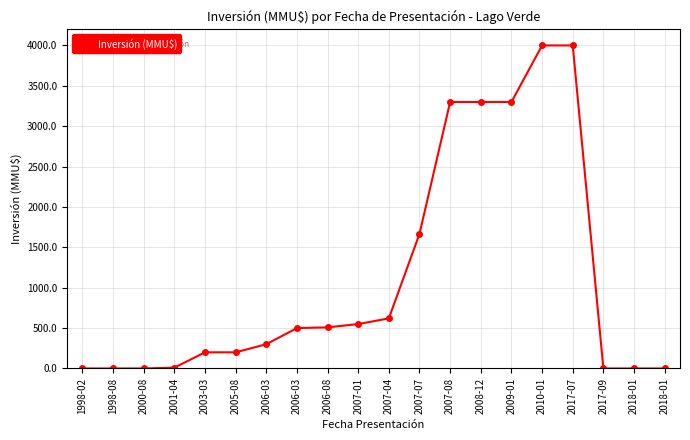

How many data points are less than 500?

10